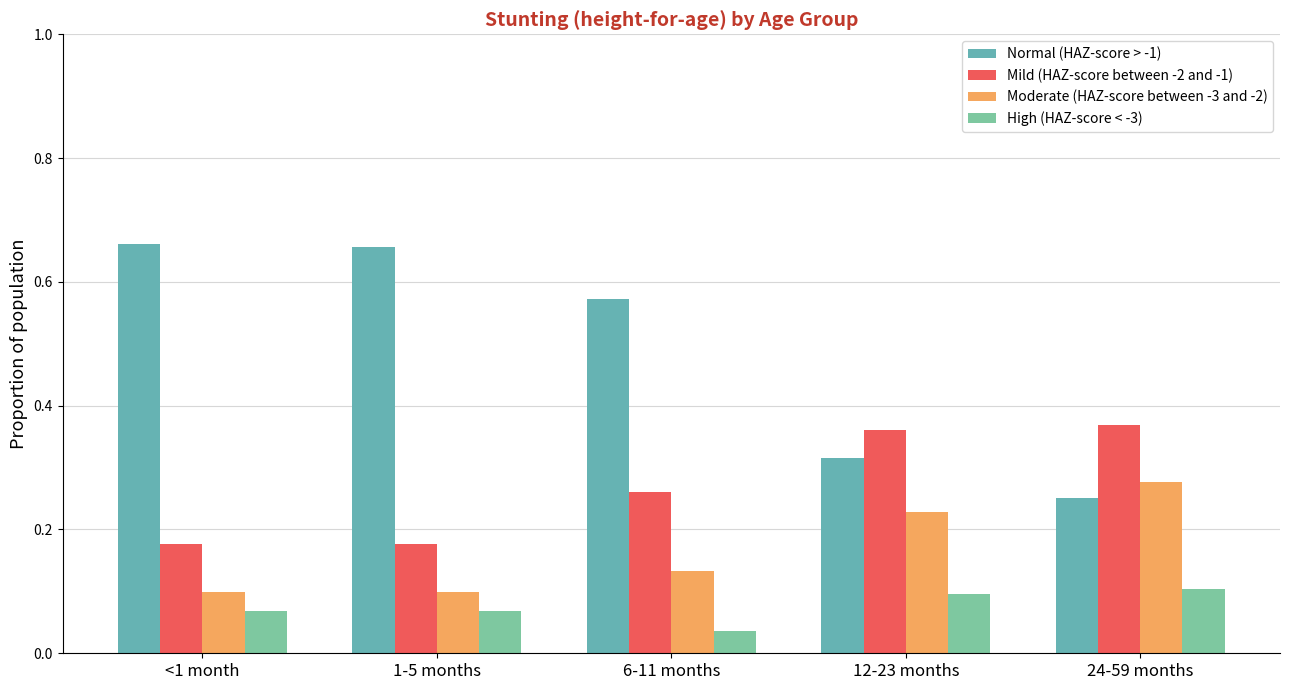

Which category has the lowest value across all series?

6-11 months